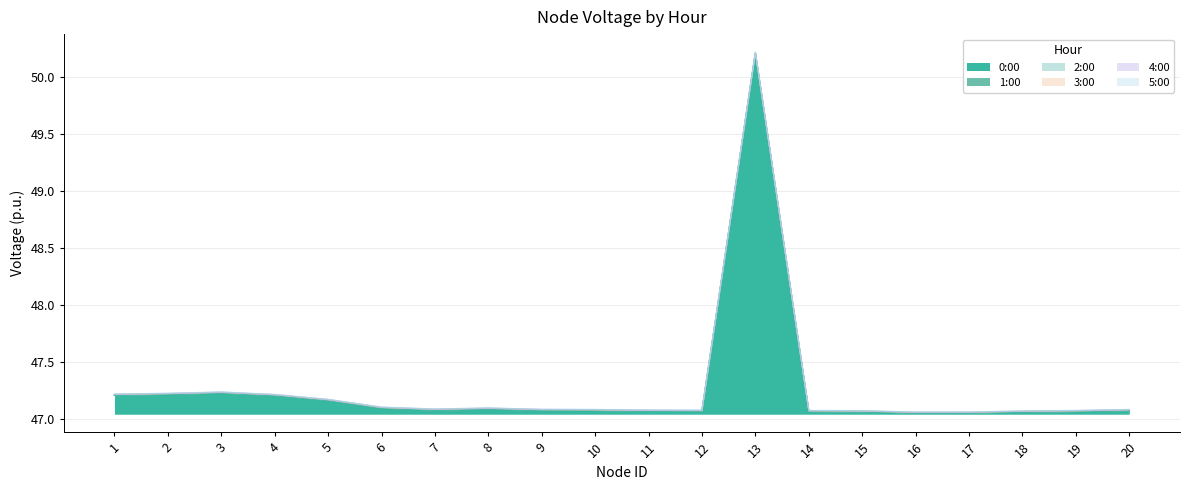

What is the value of the 1:00 point at the 18th from the left?

47.1